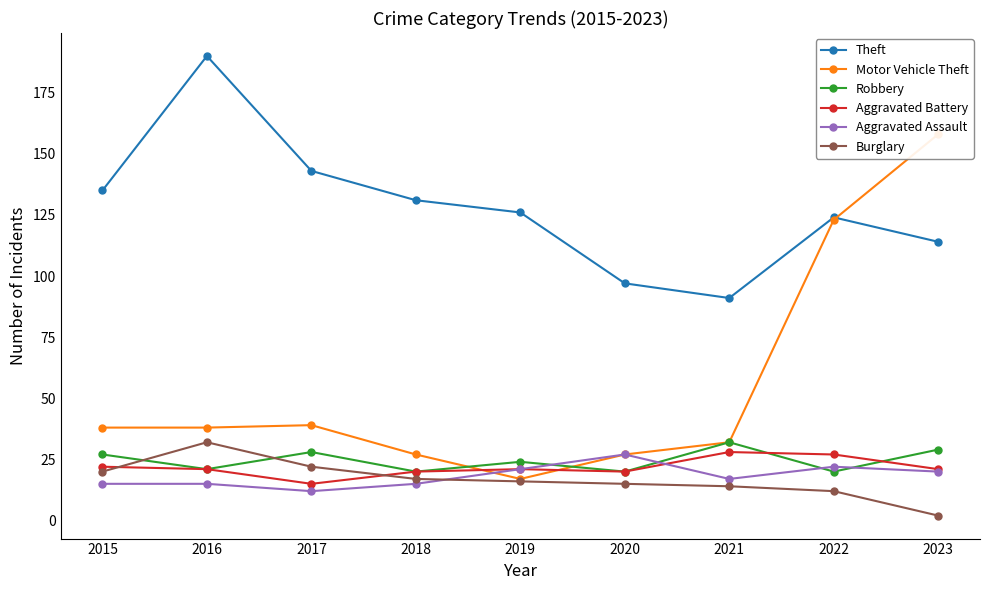

What is the sum of the Robbery values at 2020 and 2018?

40